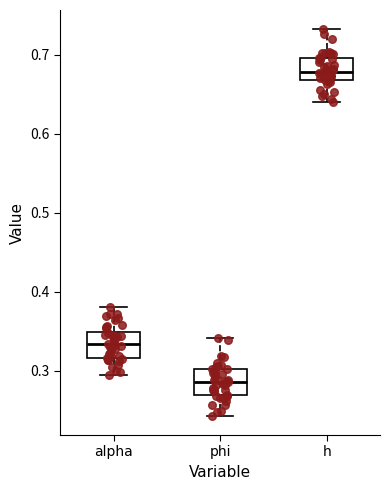

Reading left to right, transcribe this box plot: for each box, give where its median line is, the range the box spans, and where its two whiskers end, as read against the y-axis. The values are not printed on the chart, so give them approximately, as read against the axis.

alpha: median 0.33, box 0.32 to 0.35, whiskers 0.29 to 0.38
phi: median 0.29, box 0.27 to 0.30, whiskers 0.24 to 0.34
h: median 0.68, box 0.67 to 0.70, whiskers 0.64 to 0.73